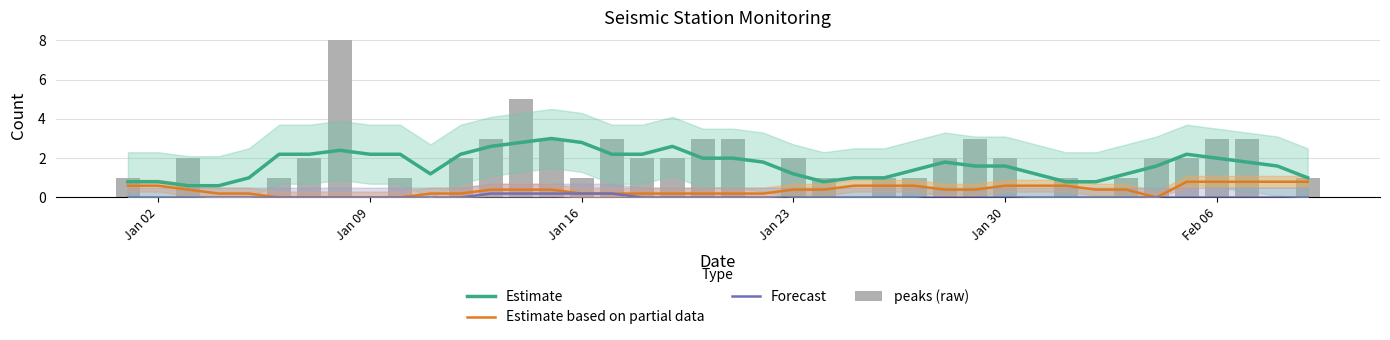

How many data points does each series have?

40